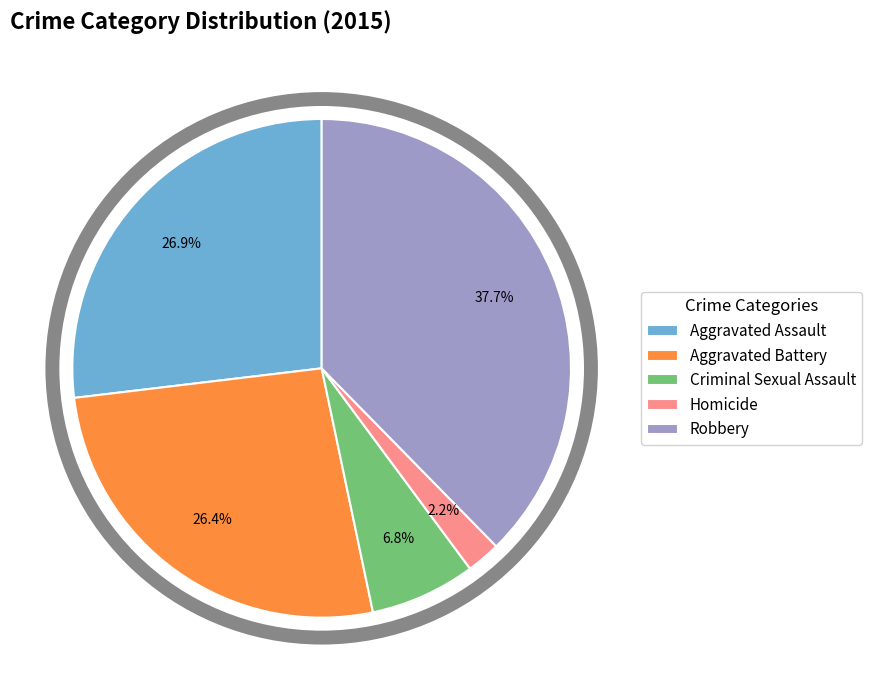

To the nearest percent, what is the difference between the Aggravated Battery and Criminal Sexual Assault slice percentages?

20%